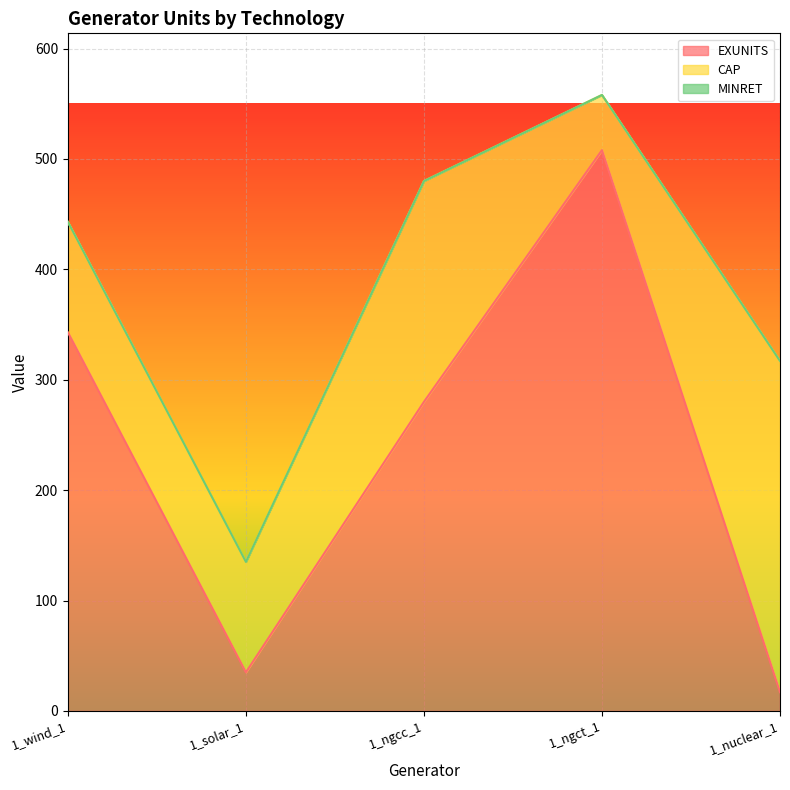

How many data points in CAP are less than 100?

1